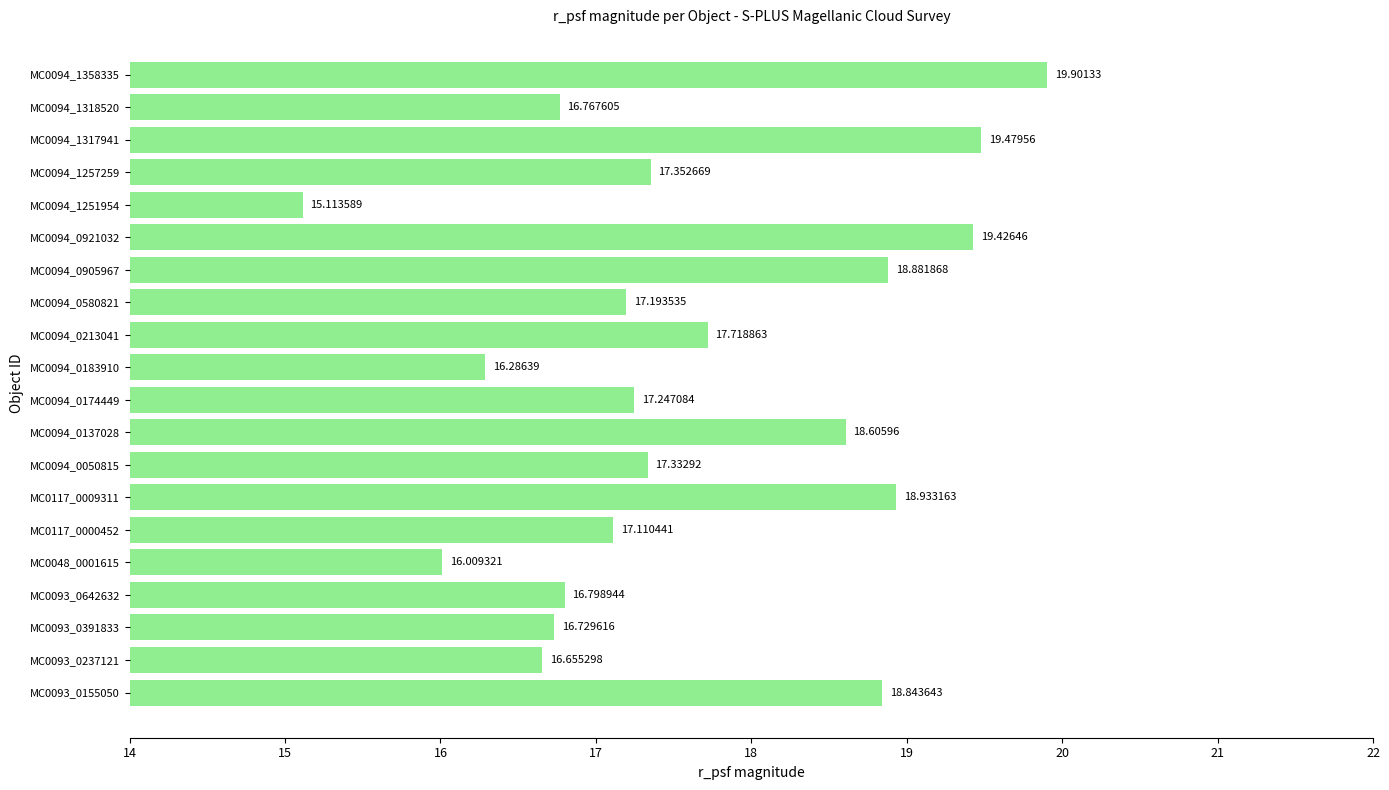

Between MC0094_0050815 and MC0093_0391833, which is larger?

MC0094_0050815